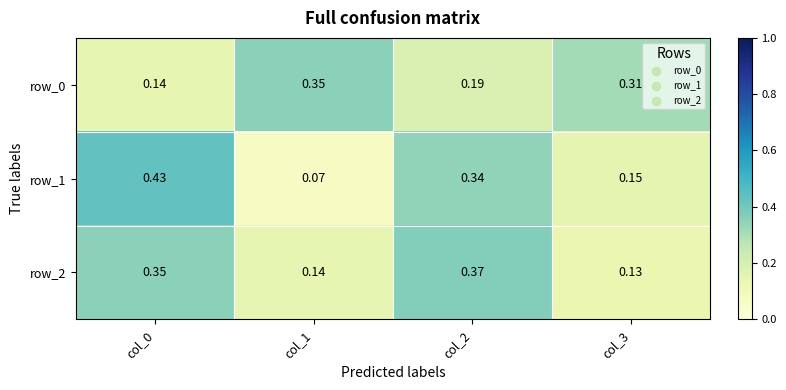

Rank the categories by row_0 value from highest to lowest.

col_1, col_3, col_2, col_0